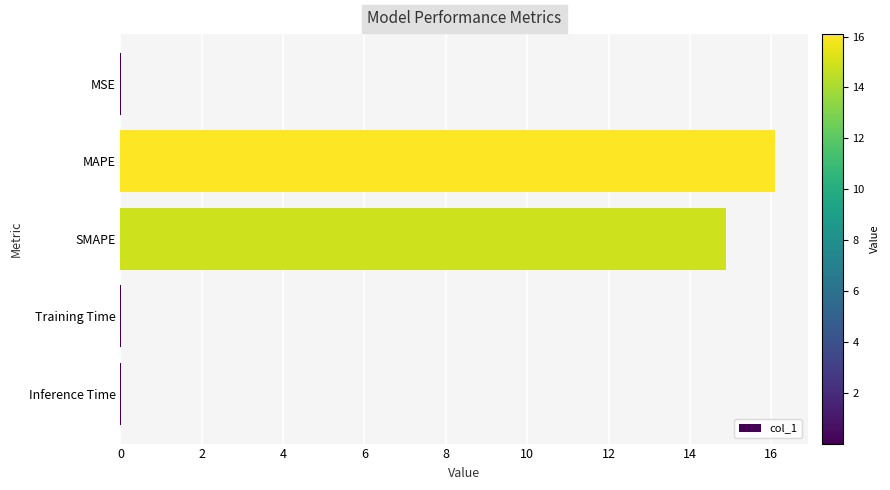

True or false: the data shows 14.9 at SMAPE.

True